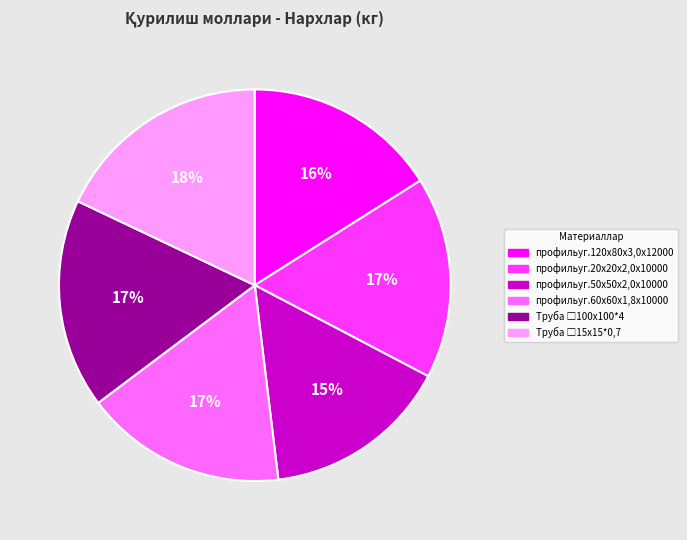

To the nearest percent, what percentage of the pie is профильуг.20х20х2,0х10000?

17%